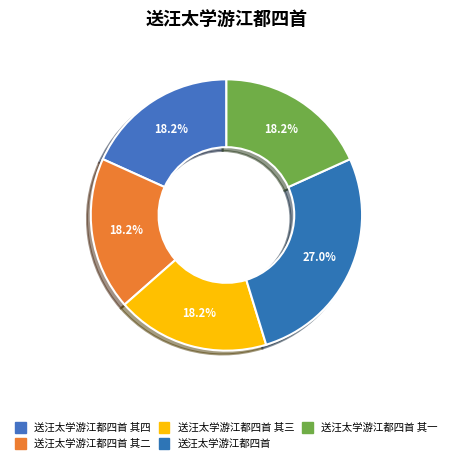

How many slices are in this pie chart?

5